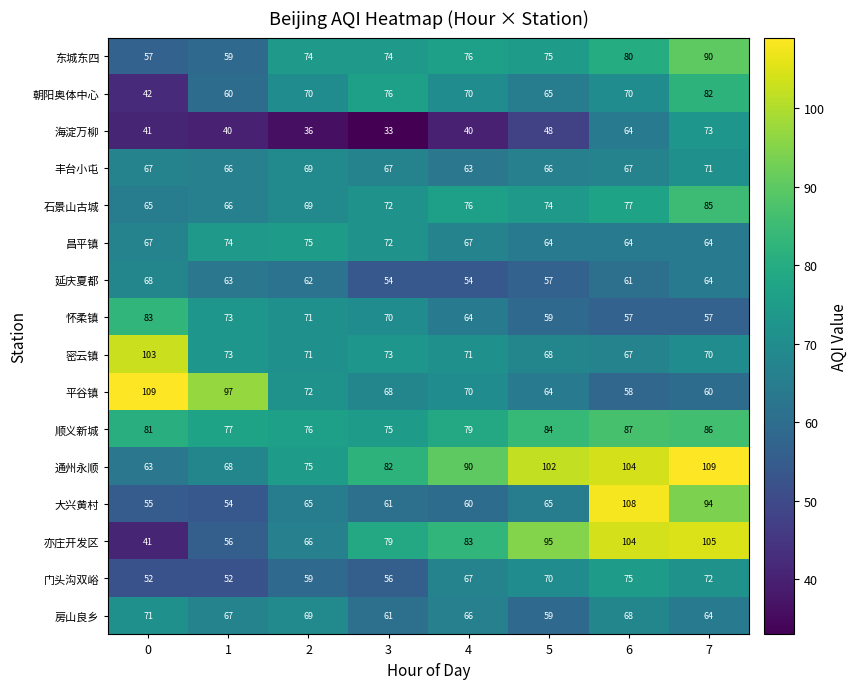

How many 丰台小屯 values are between 66 and 69?

6